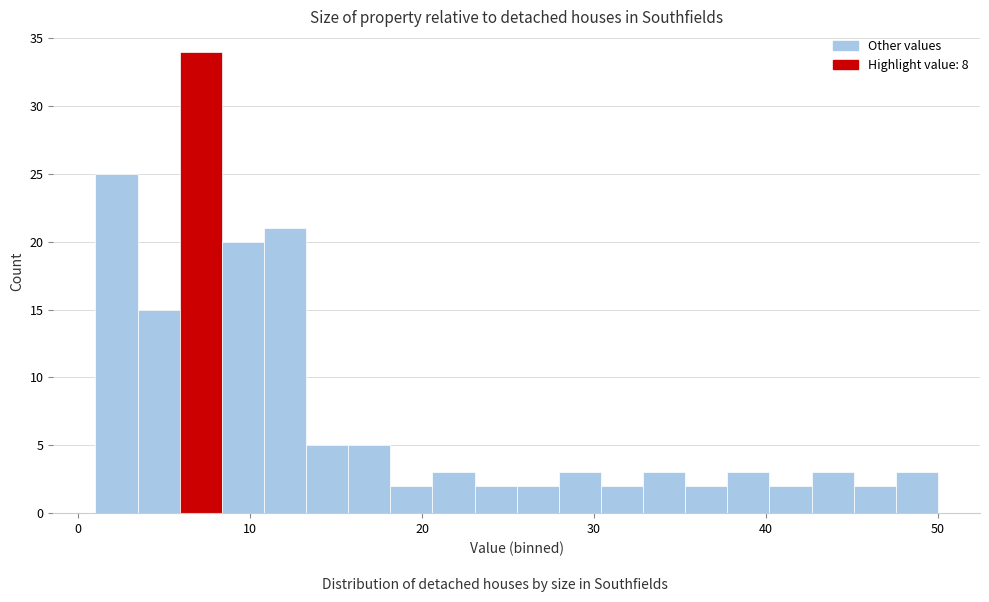

Read against the x-axis, roughly where is the centre of the tallest bar?

7